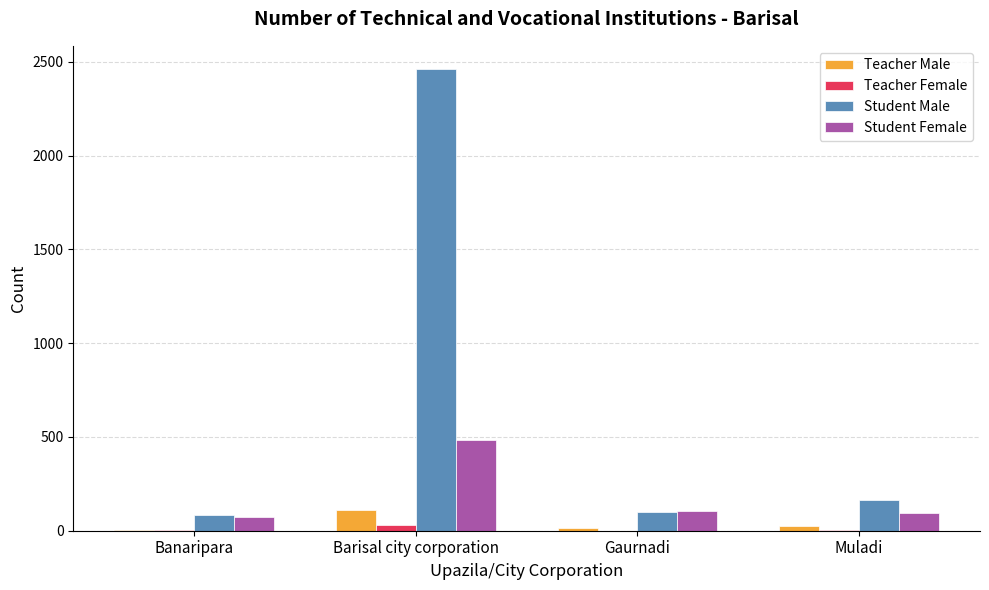

Which series has the largest total across all categories?

Student Male